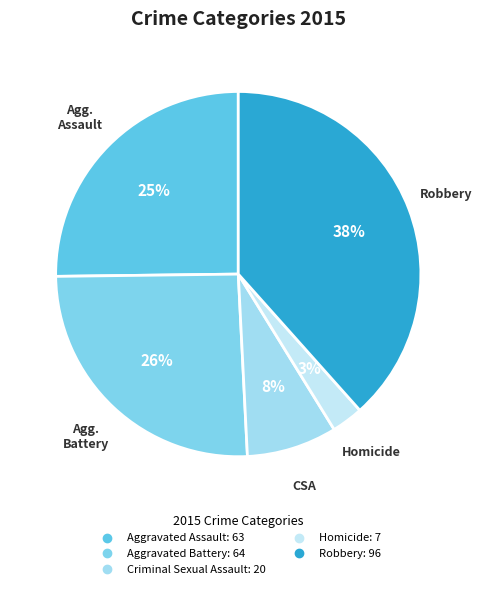

To the nearest percent, what percentage of the pie is Aggravated Battery?

26%